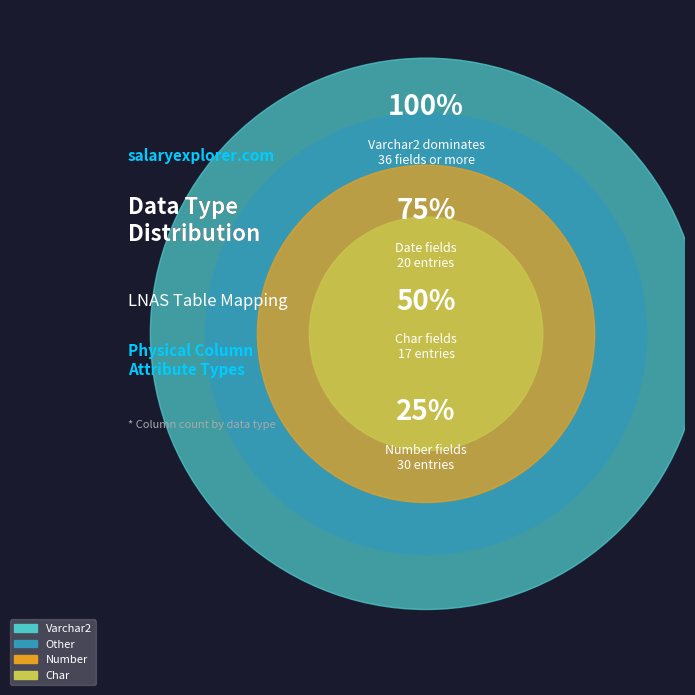

Is the sum of Other and Char greater than half?

No